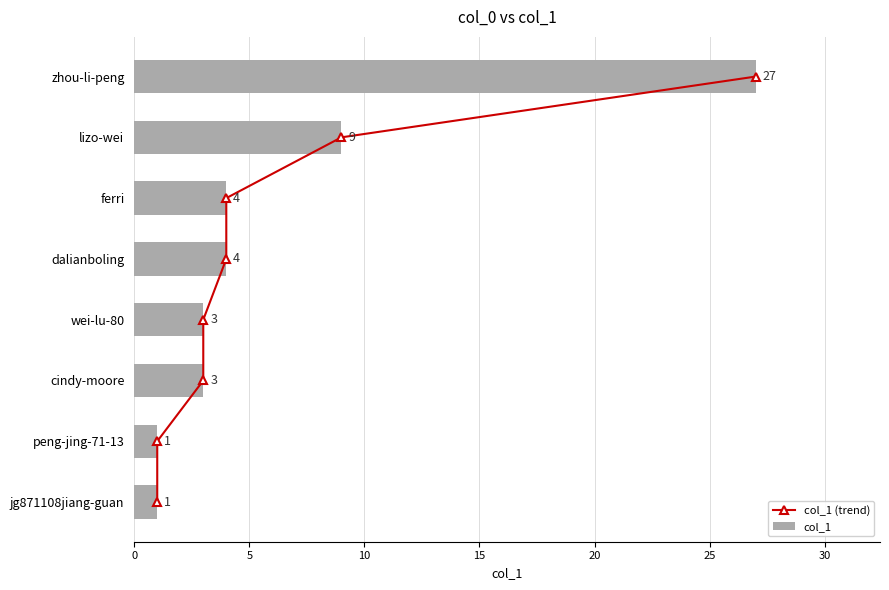

What is the difference between the second highest and second lowest values in the col_1 series?

8